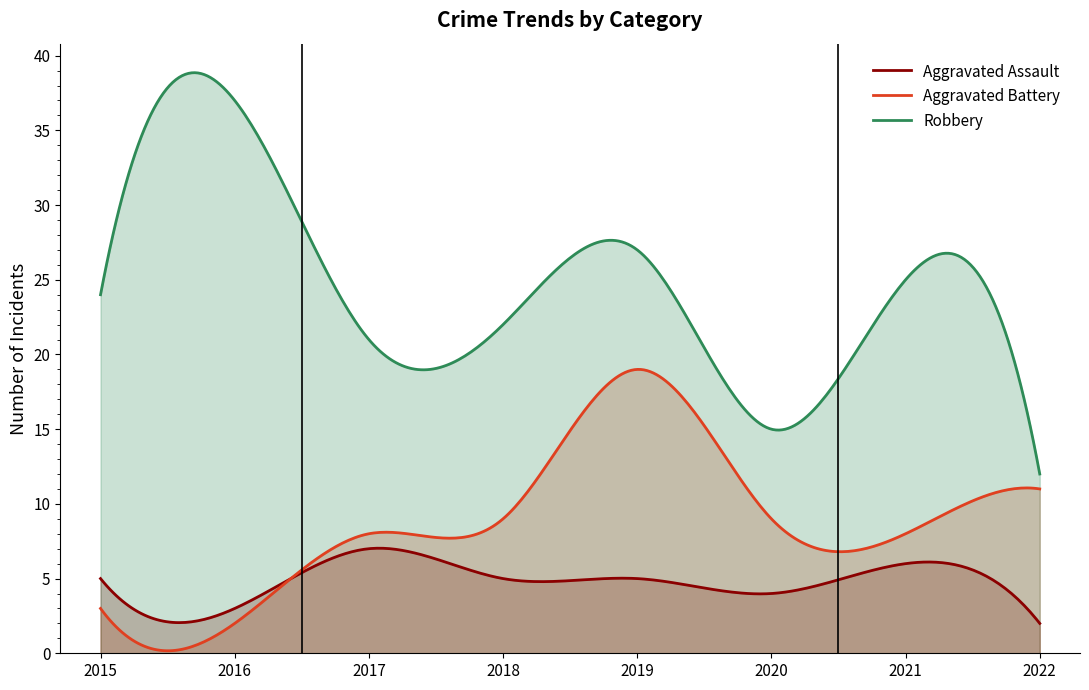

At which label is Robbery closest to 24?

2015